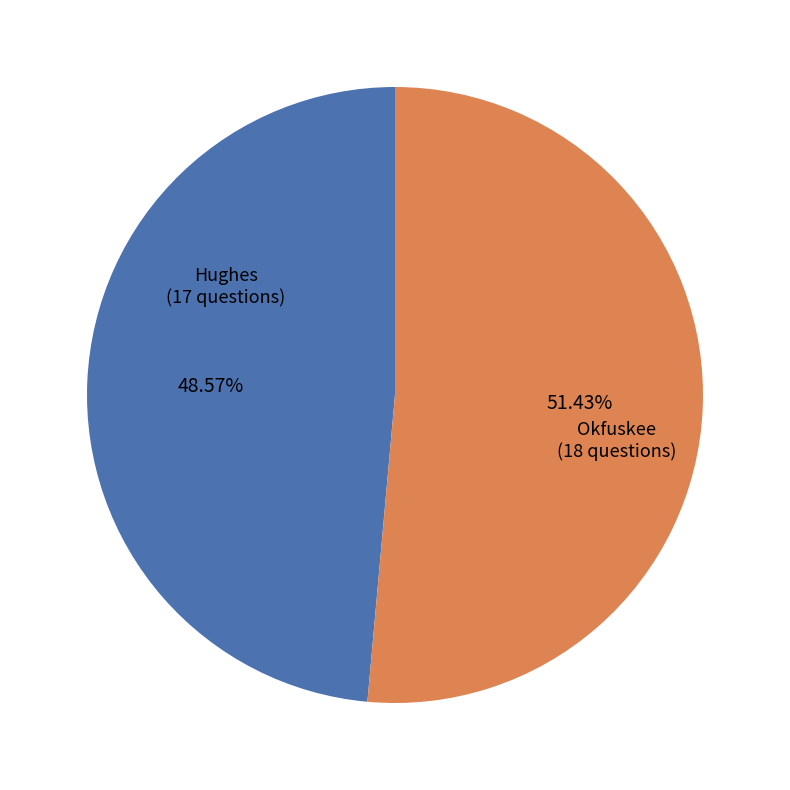

Approximately how many times larger is the value at Hughes (17 questions) compared to Okfuskee (18 questions)?

0.9